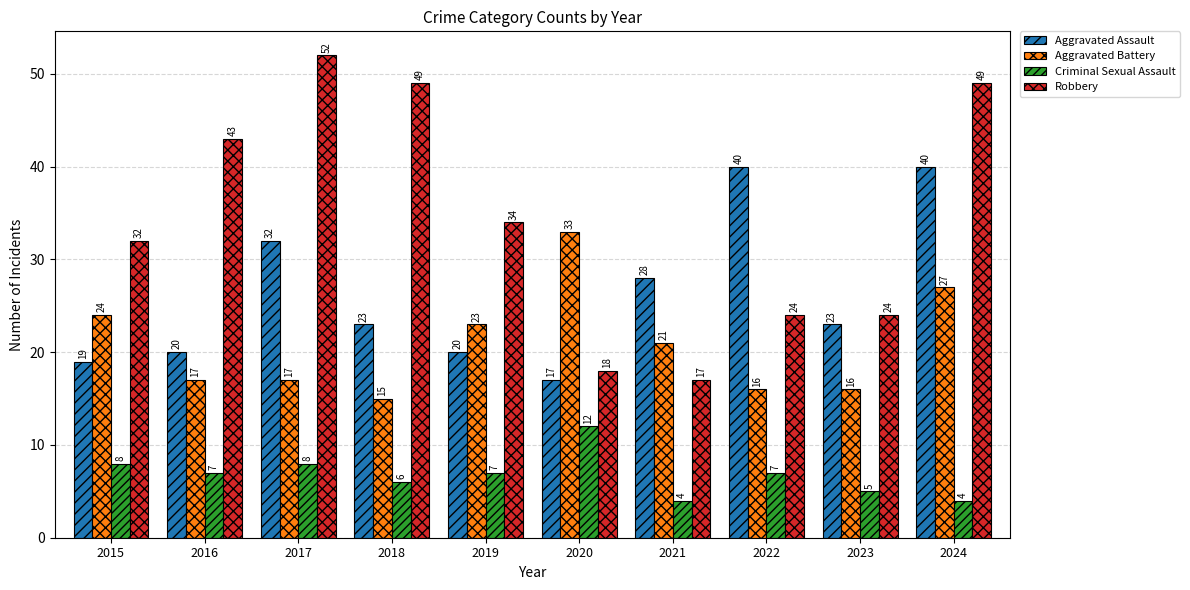

Reading left to right, list all the values displayed in this chart.

Aggravated Assault: 19	20	32	23	20	17	28	40	23	40
Aggravated Battery: 24	17	17	15	23	33	21	16	16	27
Criminal Sexual Assault: 8	7	8	6	7	12	4	7	5	4
Robbery: 32	43	52	49	34	18	17	24	24	49